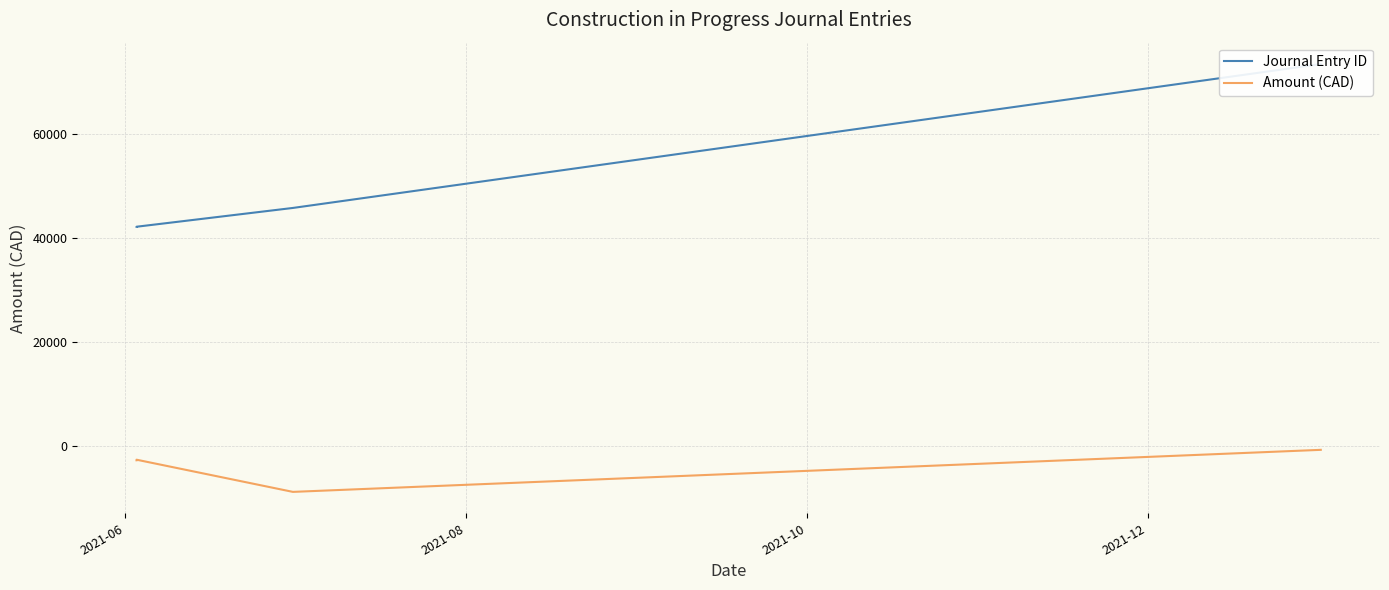

Reading left to right, list all the values displayed in this chart.

Journal Entry ID: 42172.0	42173.0	45793.0	73502.0
Amount (CAD): -2800.1	-2687.1	-8887.5	-790.2